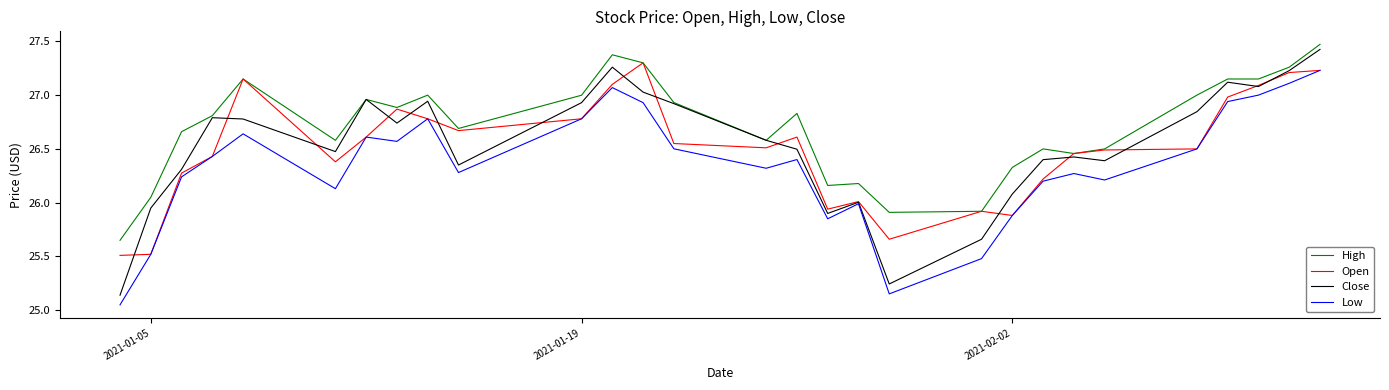

Which series has the largest total across all categories?

High